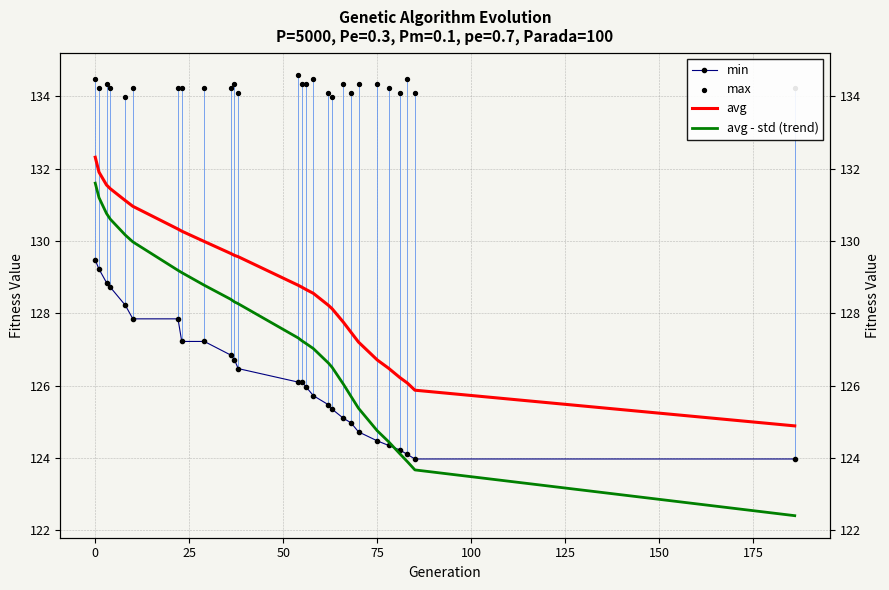

Which series contains the highest Y value?

max